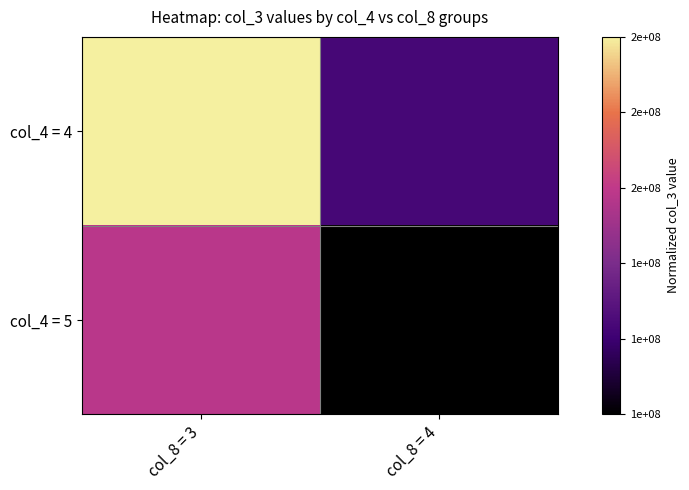

Rank the series by their average value, from highest to lowest.

col_4 = 4, col_4 = 5